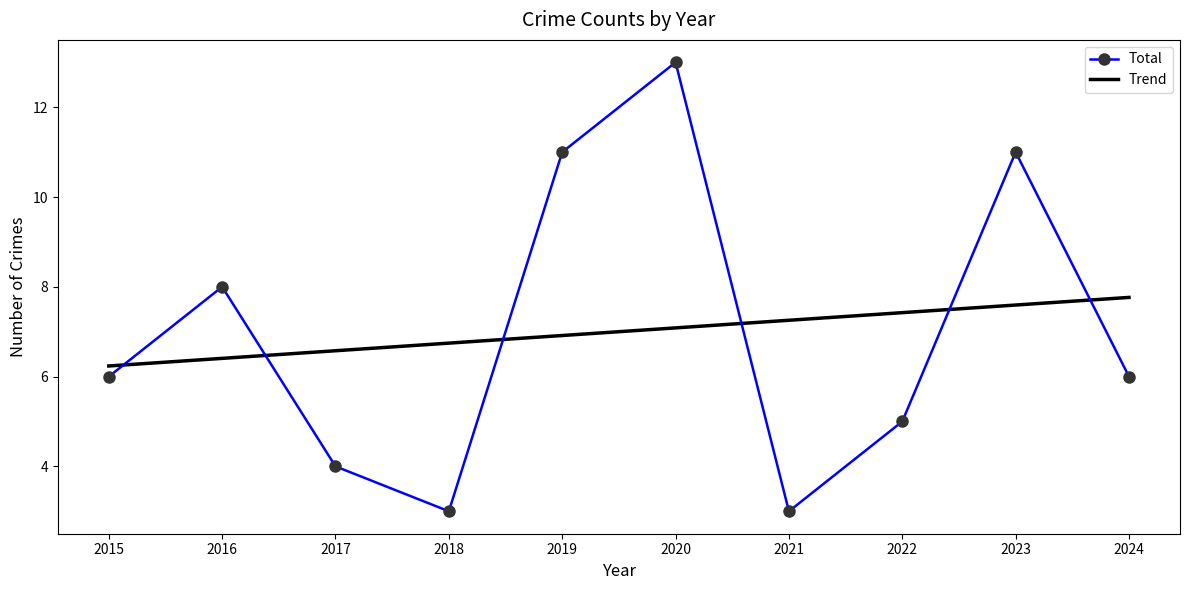

What is the smallest value displayed?

3